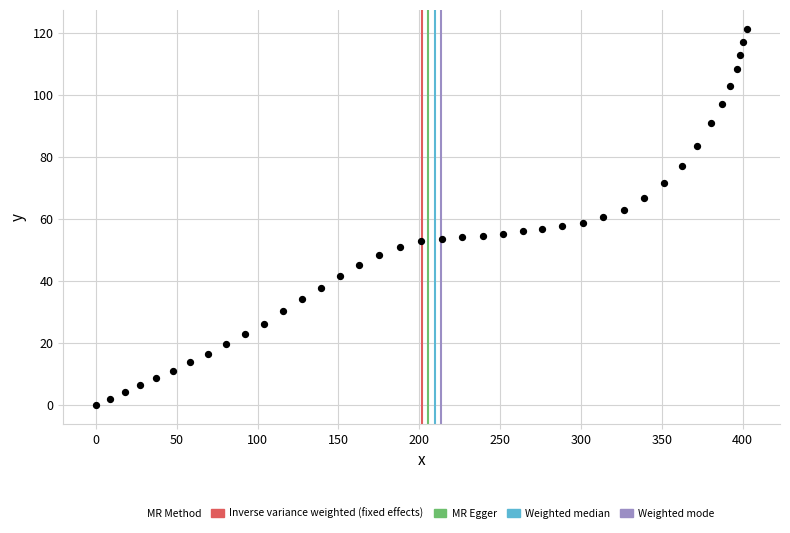

What is the range of Y values (max minus min)?

121.3